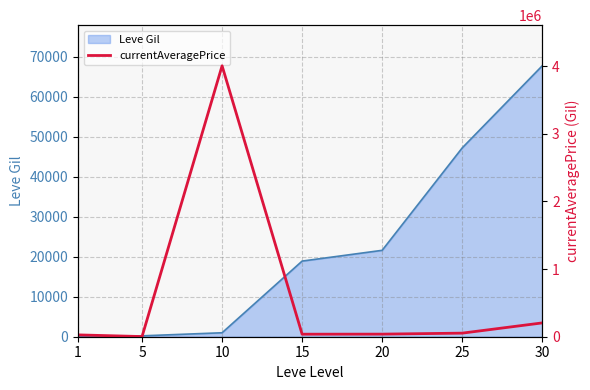

Where is the first local minimum?

5